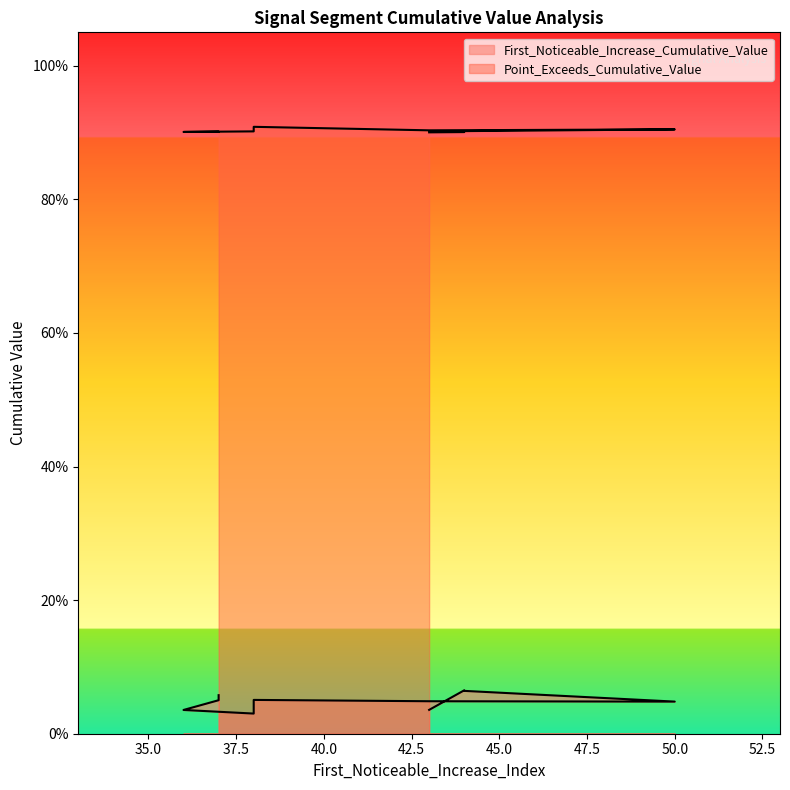

Reading left to right, extract all data points from this chart.

First_Noticeable_Increase_Cumulative_Value: 0.0	0.1	0.1	0.0	0.0	0.1	0.0	0.0	0.1	0.1
Point_Exceeds_Cumulative_Value: 0.9	0.9	0.9	0.9	0.9	0.9	0.9	0.9	0.9	0.9